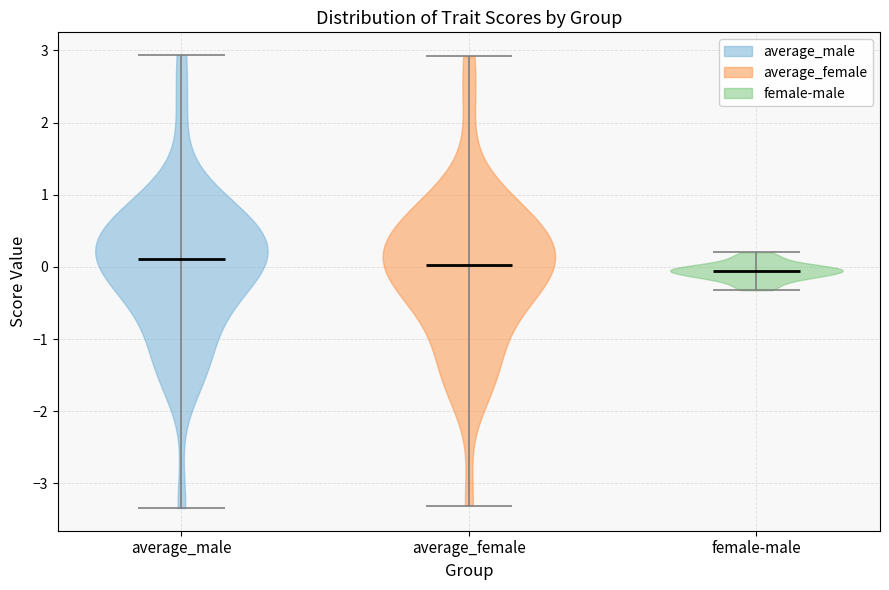

Reading left to right, read every violin against the y-axis: where its median line is, and the lowest and highest points it reaches. The values are not printed on the chart, so give them approximately, as read against the axis.

average_male: median line 0.1, lowest point -3.3, highest point 2.9
average_female: median line 0.0, lowest point -3.3, highest point 2.9
female-male: median line -0.1, lowest point -0.3, highest point 0.2